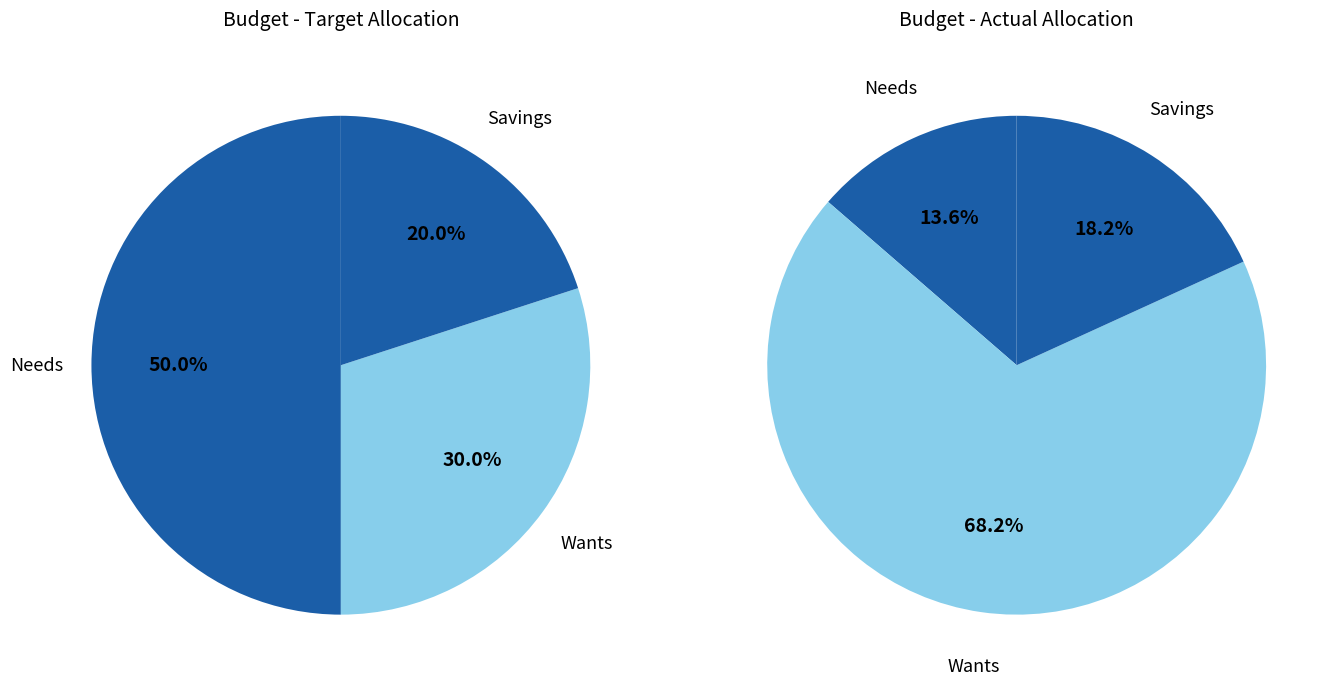

Is it true that Target is 26% of the pie?

False